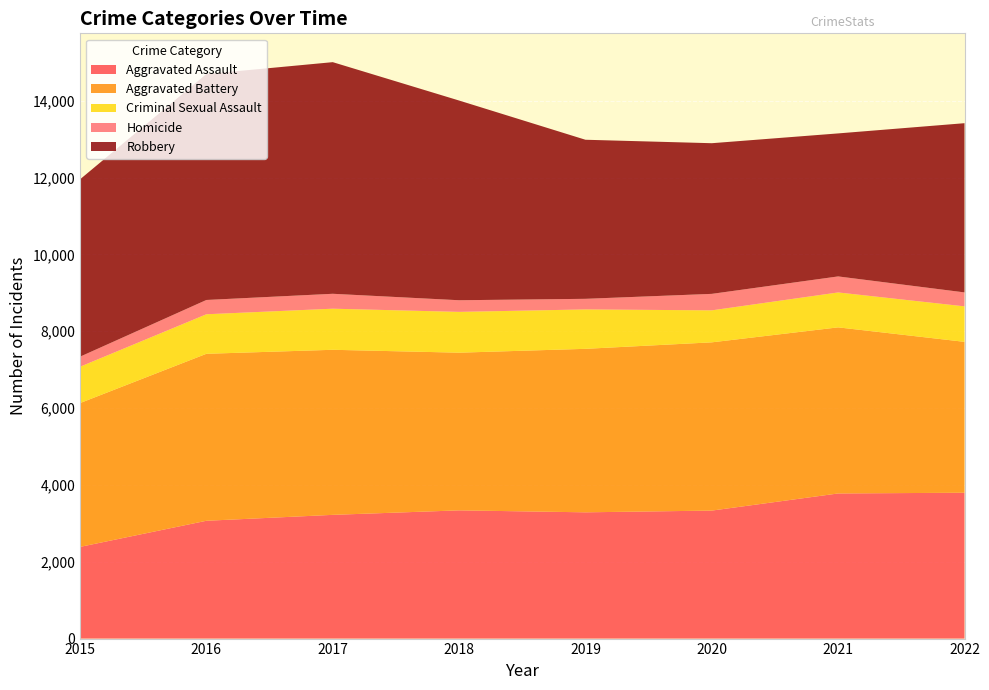

Reading right to left, extract all data points from this chart.

Aggravated Assault: 3797	3778	3332	3287	3338	3221	3067	2387
Aggravated Battery: 3928	4324	4380	4256	4105	4297	4347	3744
Criminal Sexual Assault: 924	909	833	1026	1062	1070	1029	946
Homicide: 363	417	429	276	303	388	372	262
Robbery: 4405	3723	3922	4141	5199	6030	5882	4617